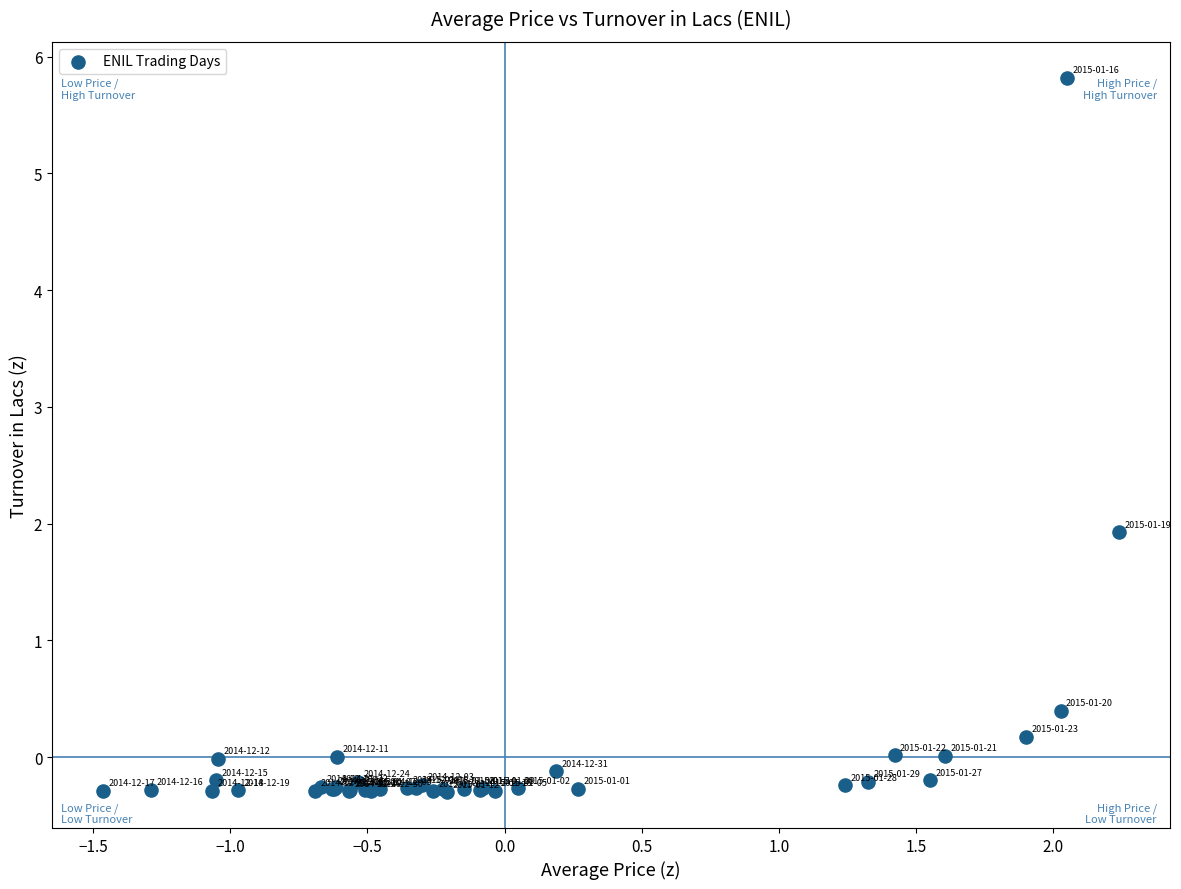

What Y value in the scatter plot is closest to 2?

1.9